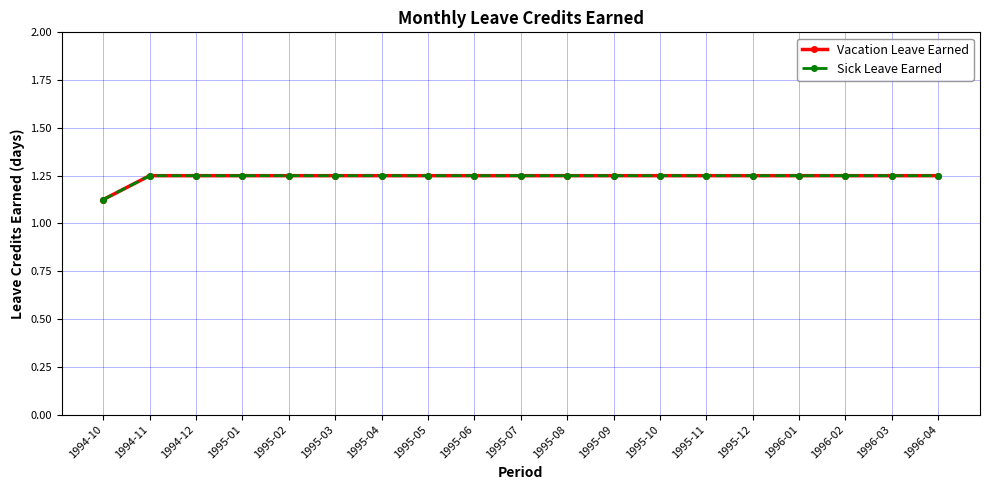

Does the chart have visible grid lines?

Yes